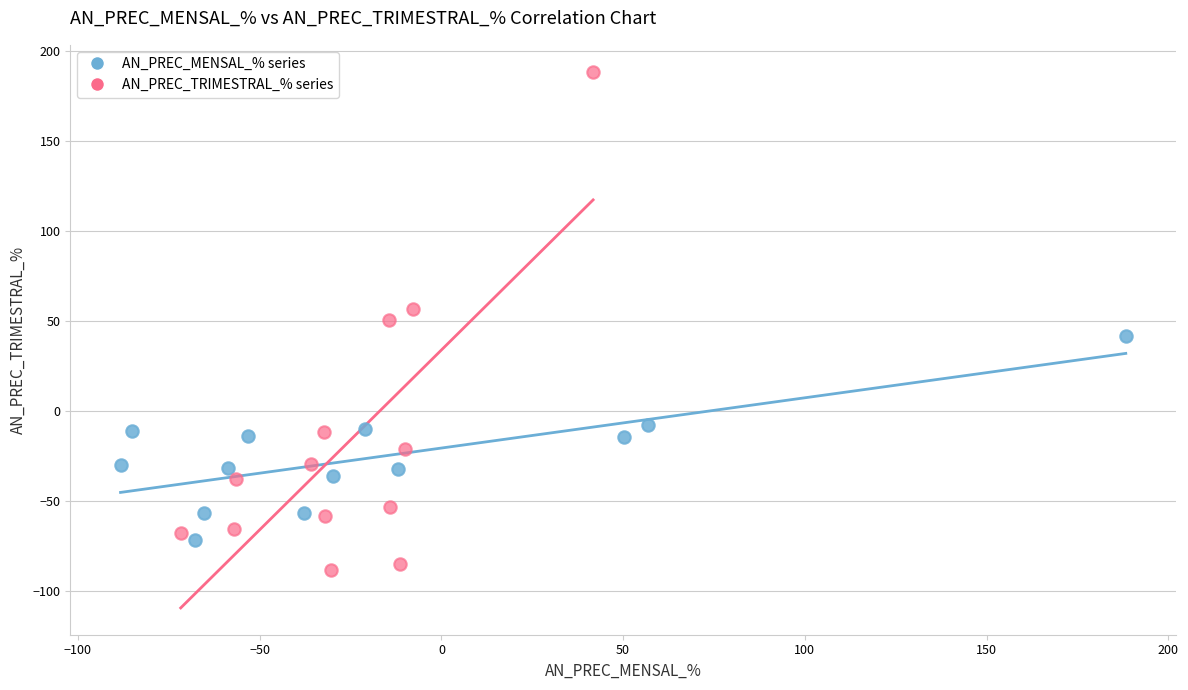

Which series reaches the minimum Y coordinate?

AN_PREC_TRIMESTRAL_% series